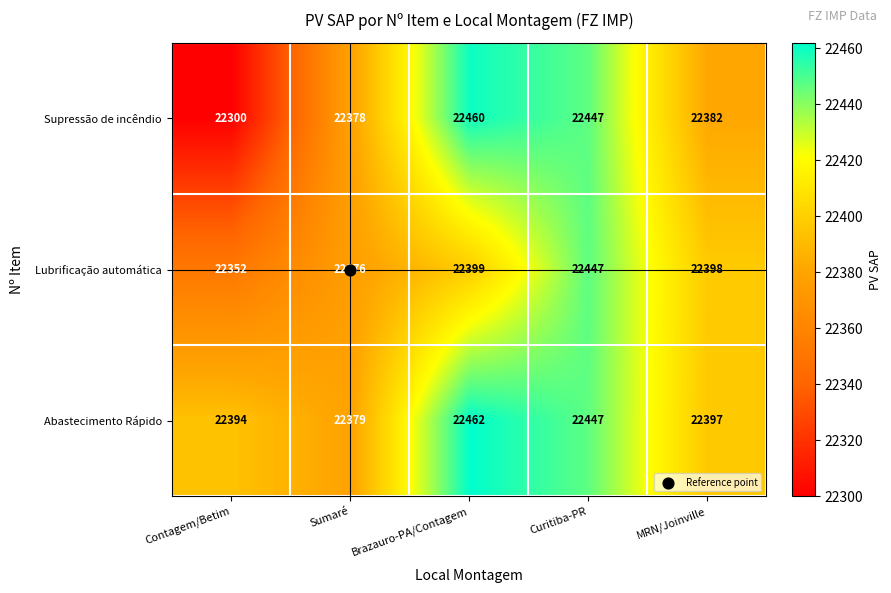

Rank the series at Brazauro-PA/Contagem from lowest to highest value.

Lubrificação automática, Supressão de incêndio, Abastecimento Rápido